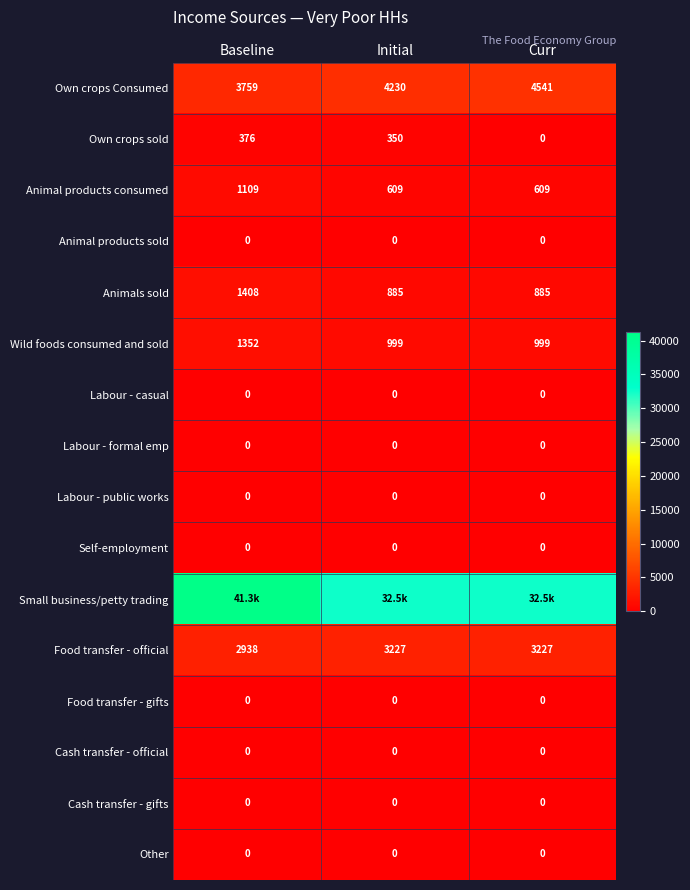

What is the greatest value displayed?

41343.5